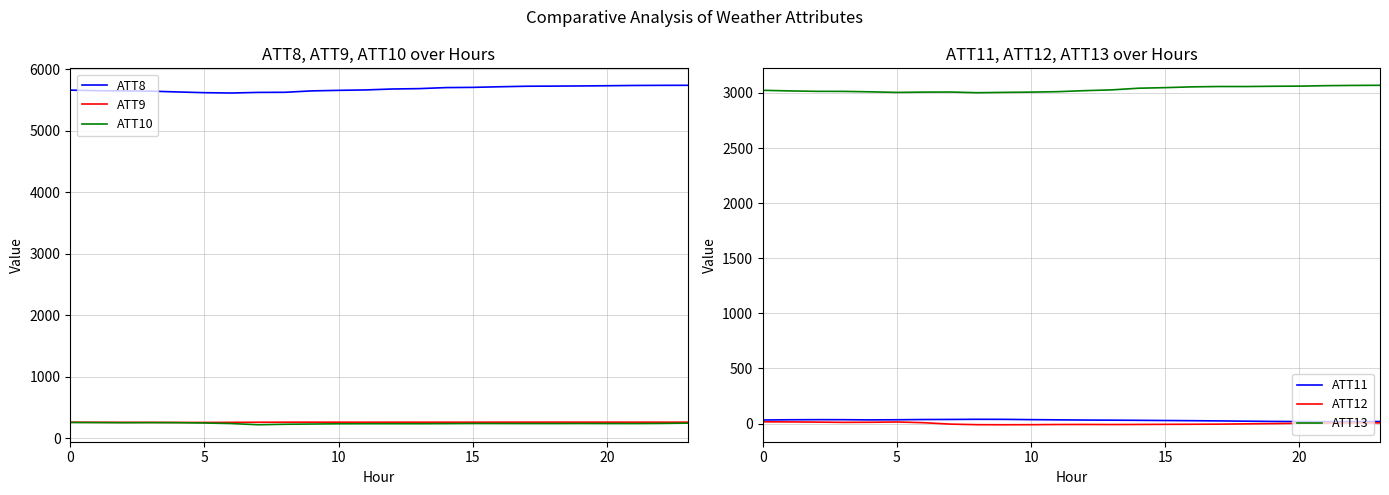

At which label is ATT10 closest to 238?

14